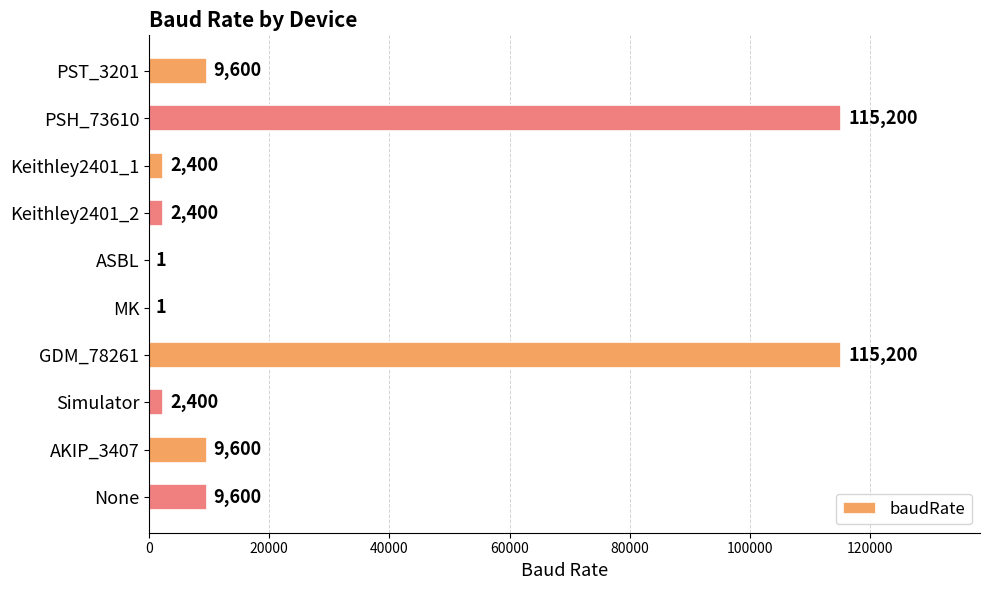

The value at Keithley2401_2 is 2400. True or false?

True